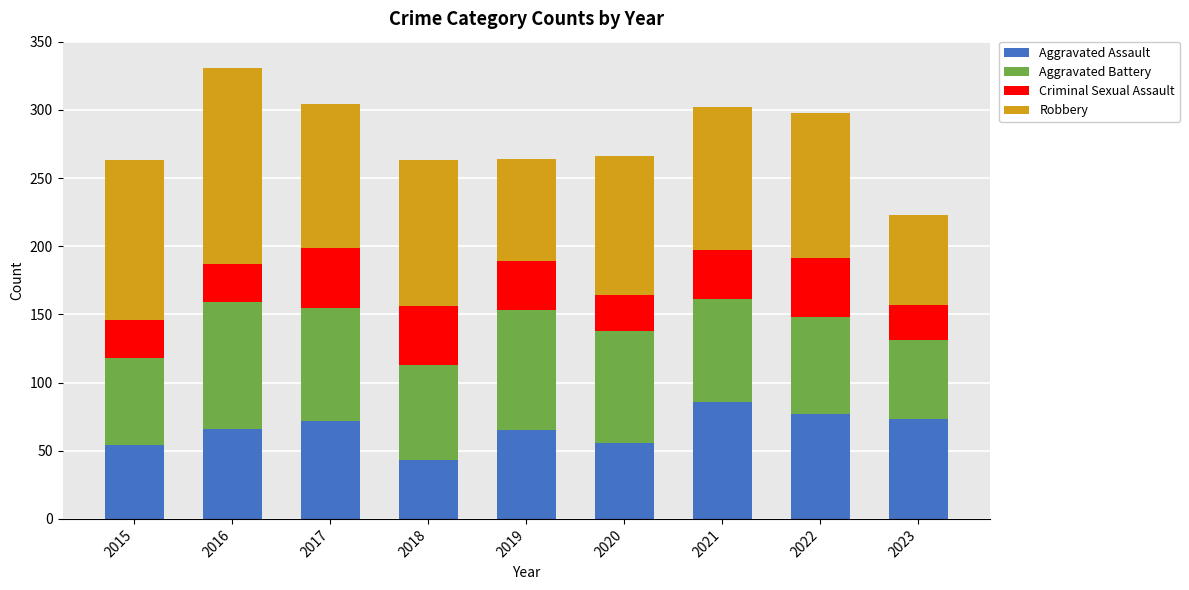

What is the total value across all series at 2023?

223